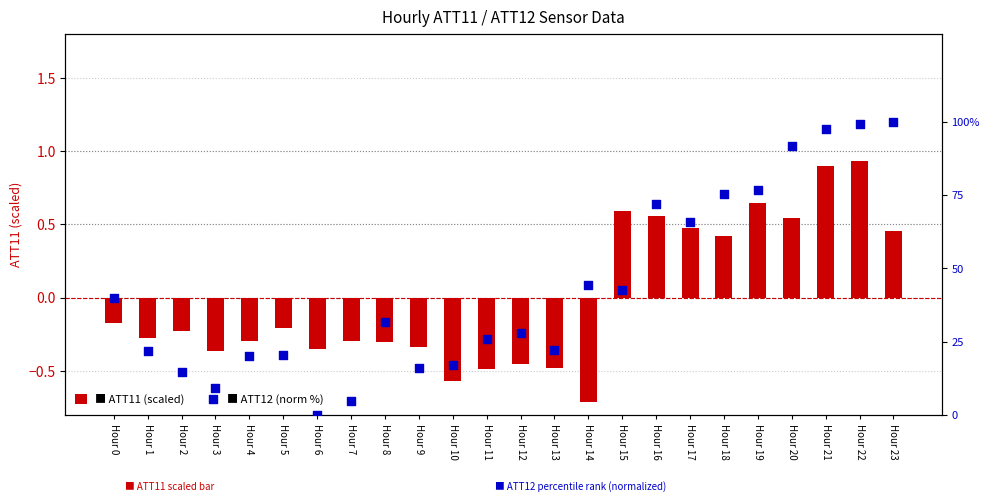

At how many categories does at least one series exceed 10?

21